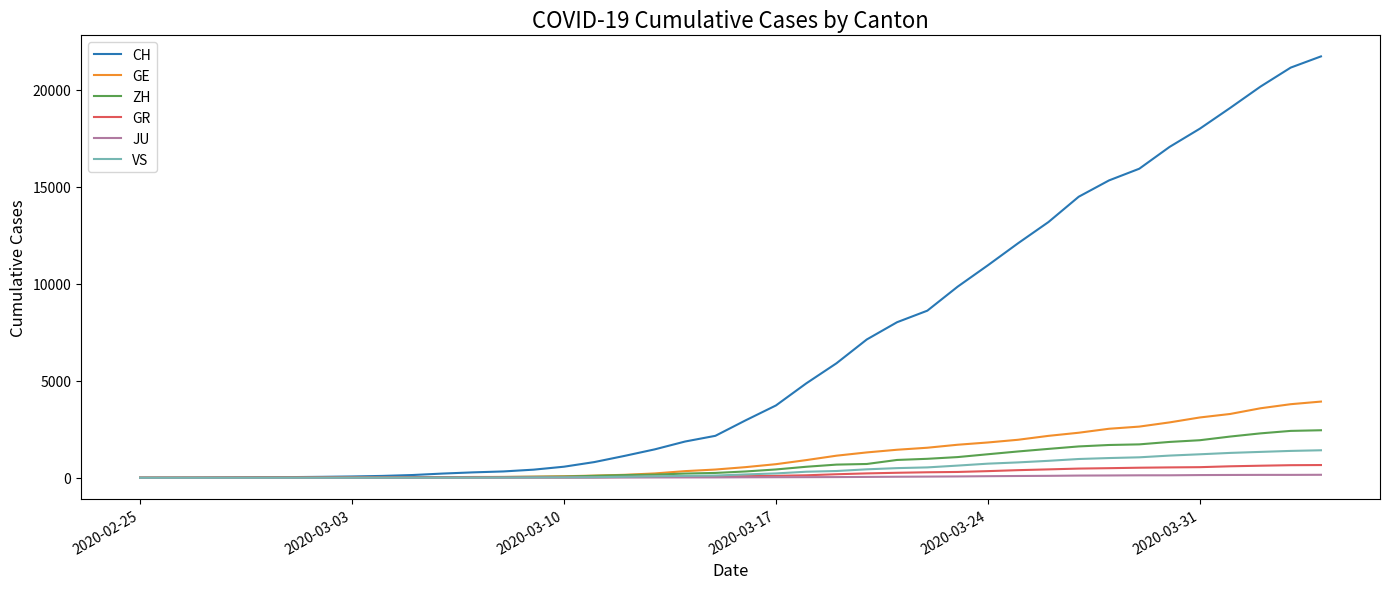

Which series has the widest spread of values?

CH